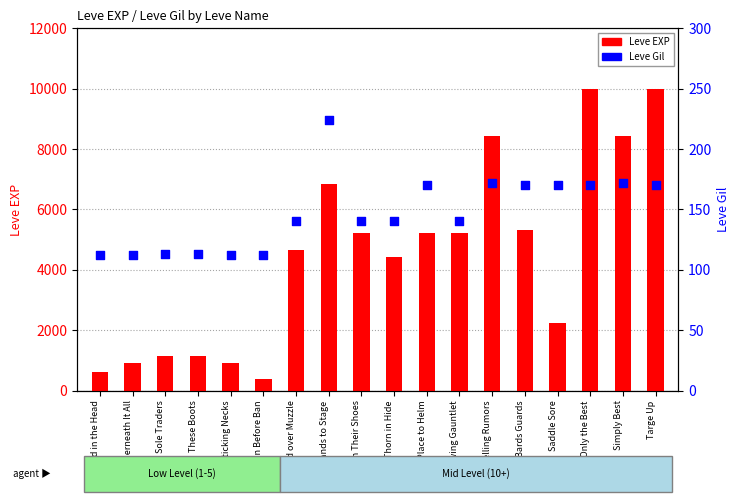

What are all the series names shown in the legend?

Leve EXP, Leve Gil